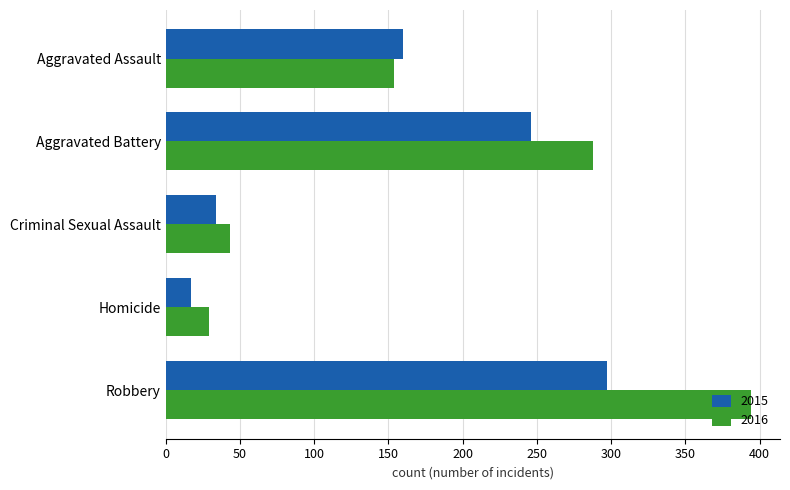

True or false: 2016 has a value of 43 at Criminal Sexual Assault.

True